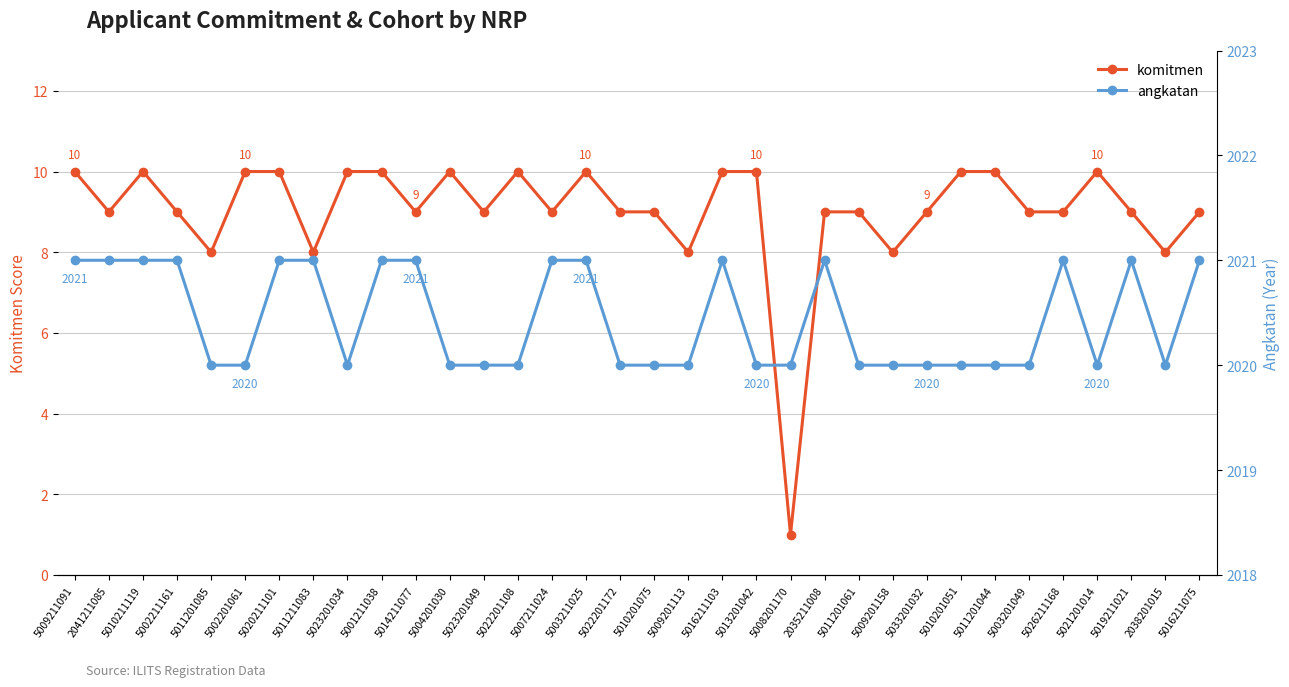

The value of angkatan at 5009201158 is 2020. True or false?

True